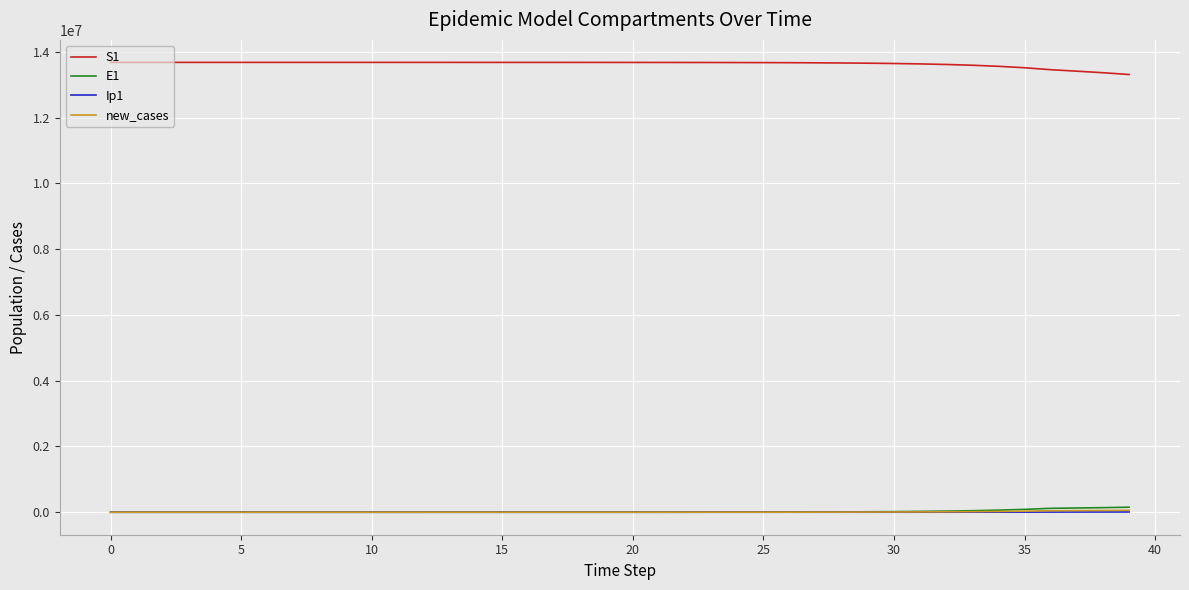

True or false: S1 and E1 cross at least once.

False